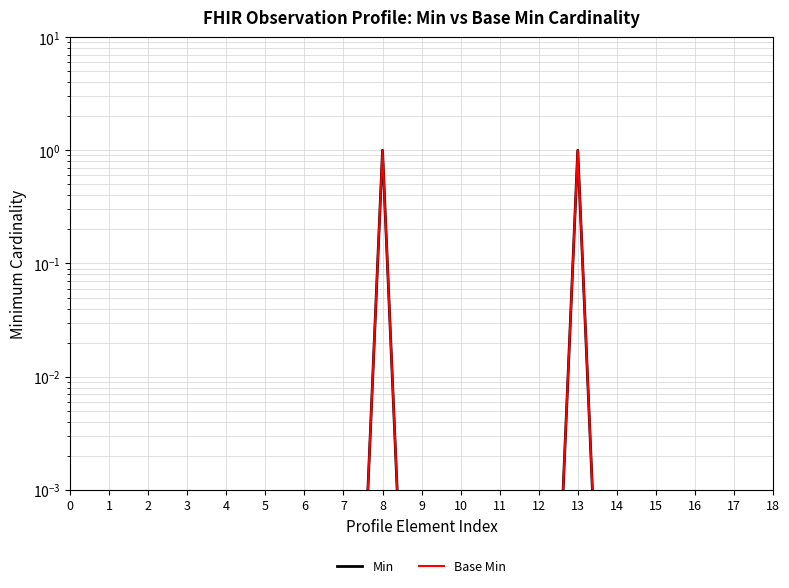

True or false: Min and Base Min cross at least once.

False